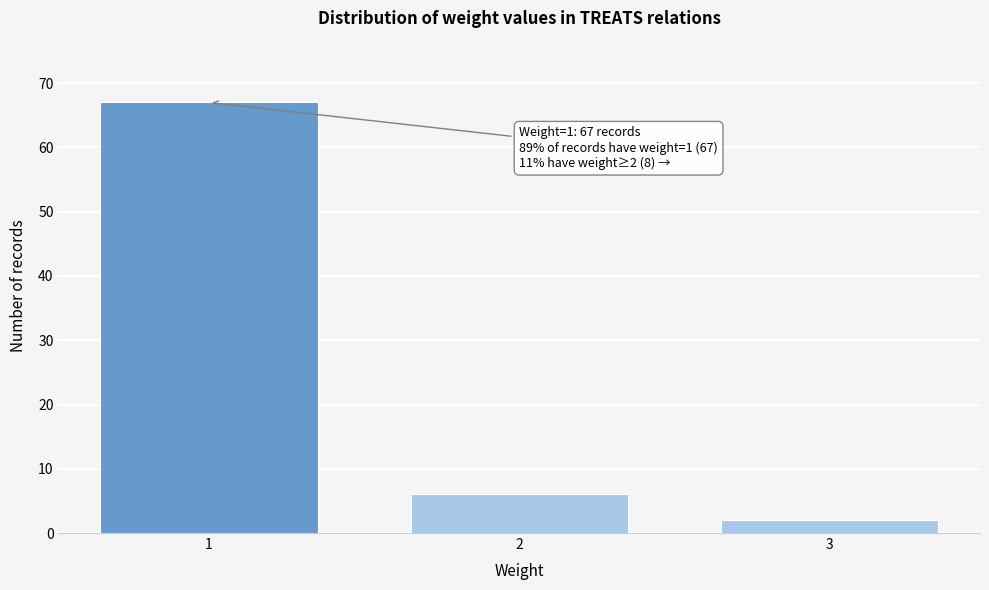

Reading left to right, list all the values displayed in this chart.

1=67	2=6	3=2